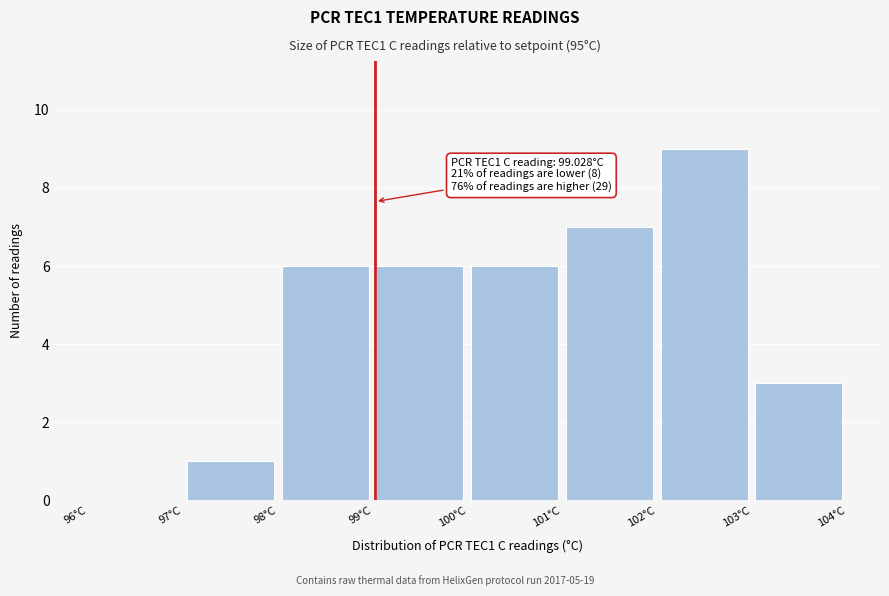

Over which range of the x-axis is the bar tallest?

102 to 103